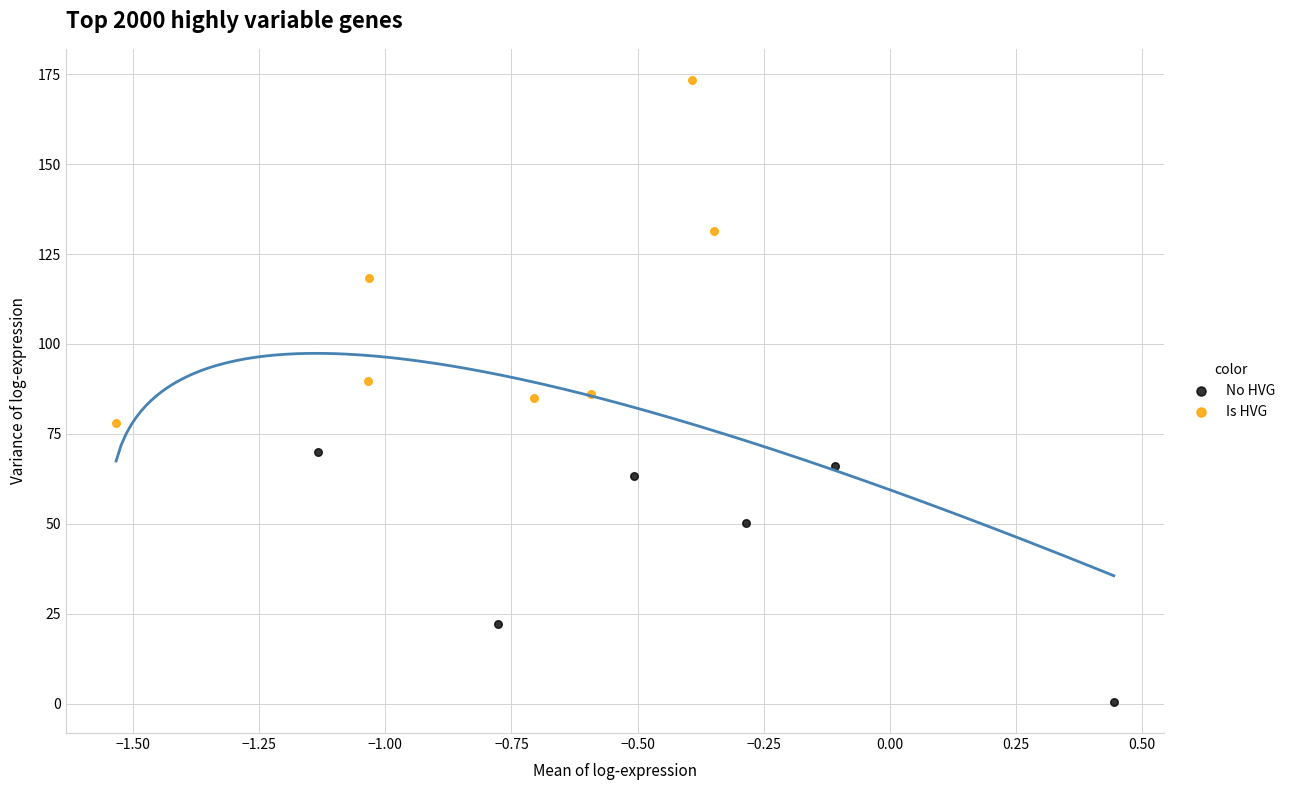

Which series reaches the minimum Y coordinate?

No HVG